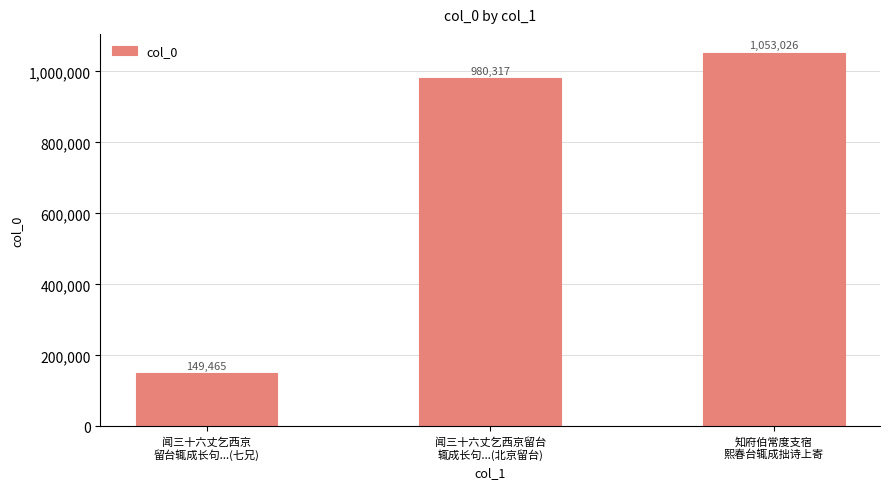

Reading left to right, transcribe all the data shown in this chart.

149465	980317	1053026